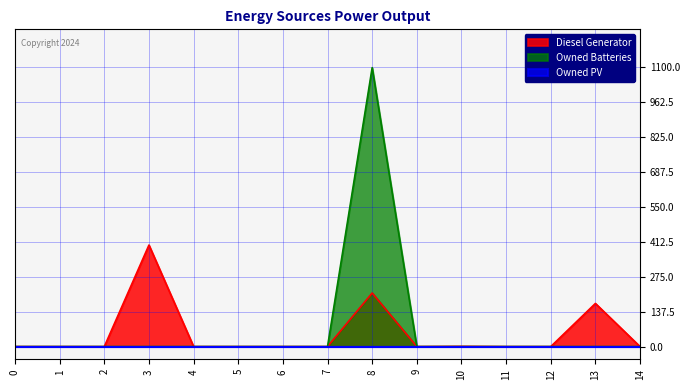

True or false: Diesel Generator has a value of -211 at 6.

False